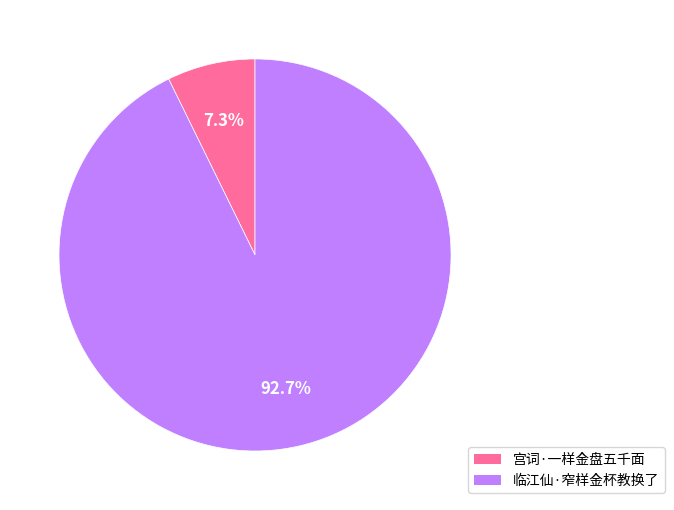

Combined, do 临江仙·窄样金杯教换了 and 宫词·一样金盘五千面 account for over 50%?

Yes